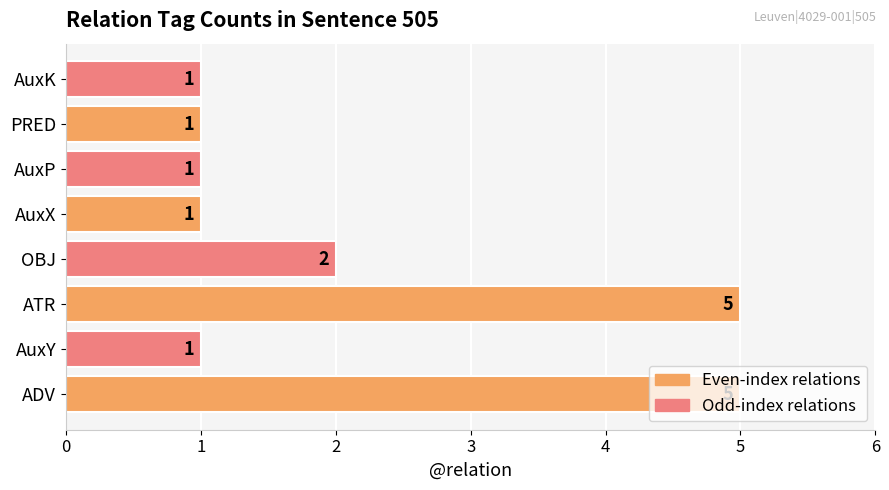

Is it true that the value at ADV is 5?

True